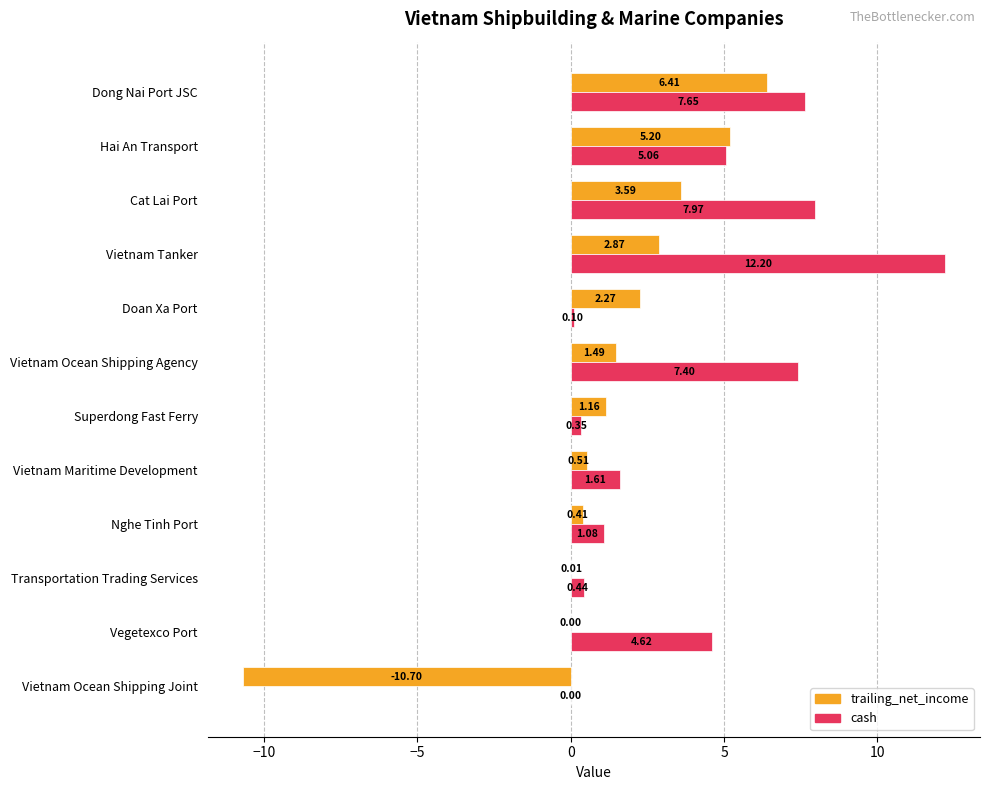

Which series changed the most between Transportation Trading Services and Cat Lai Port?

cash